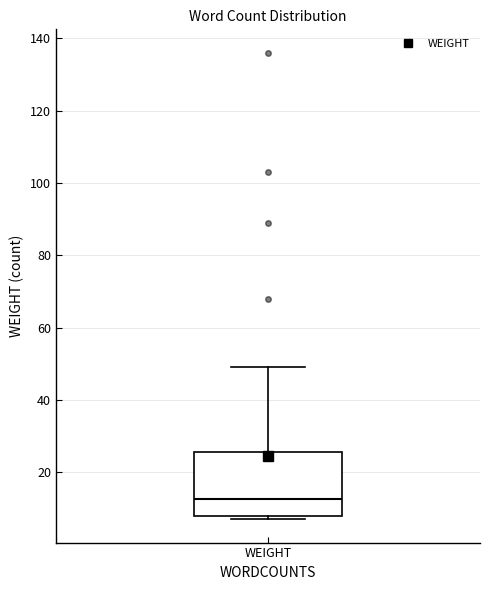

Where does the upper whisker of the box for WEIGHT end on the y-axis? The values are not printed on the chart, so give them approximately, as read against the axis.

50